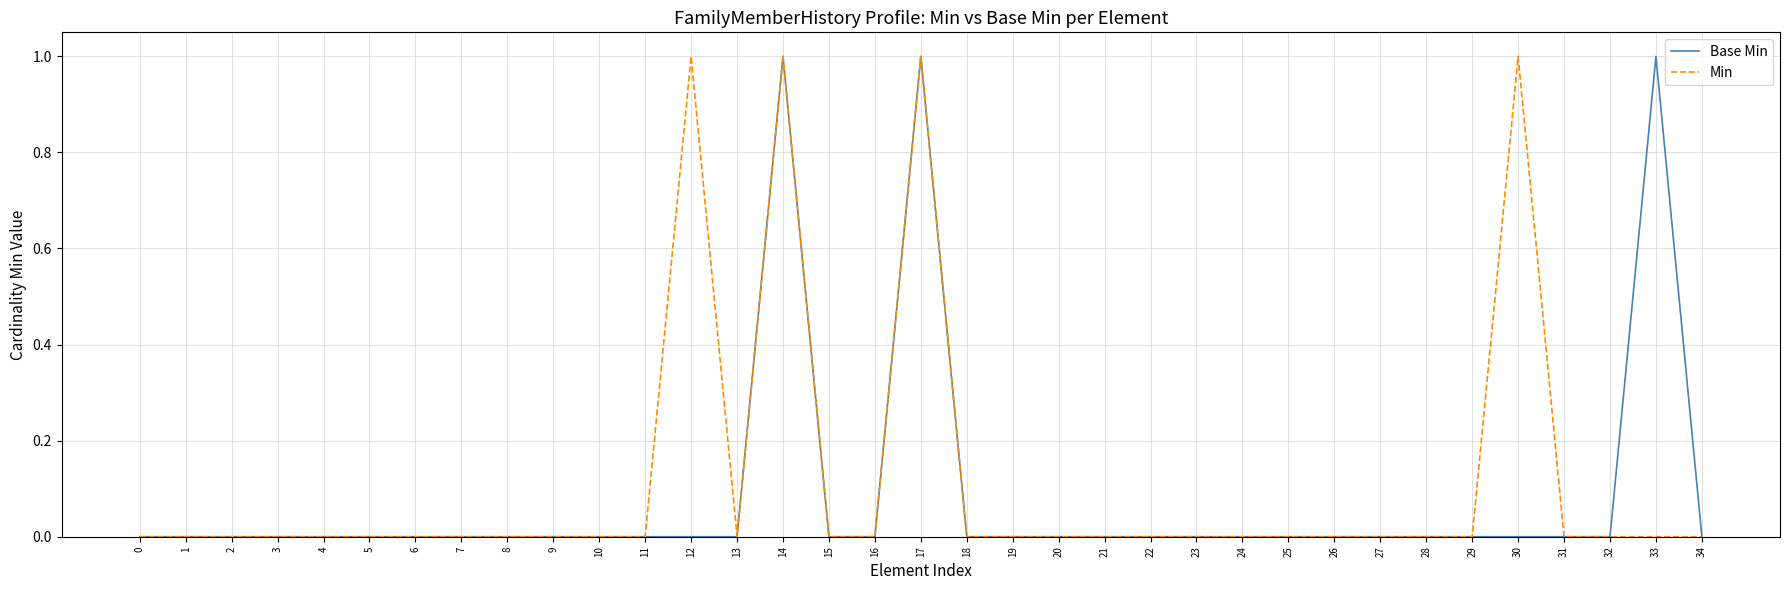

The Base Min series shows 0 at 20. True or false?

True